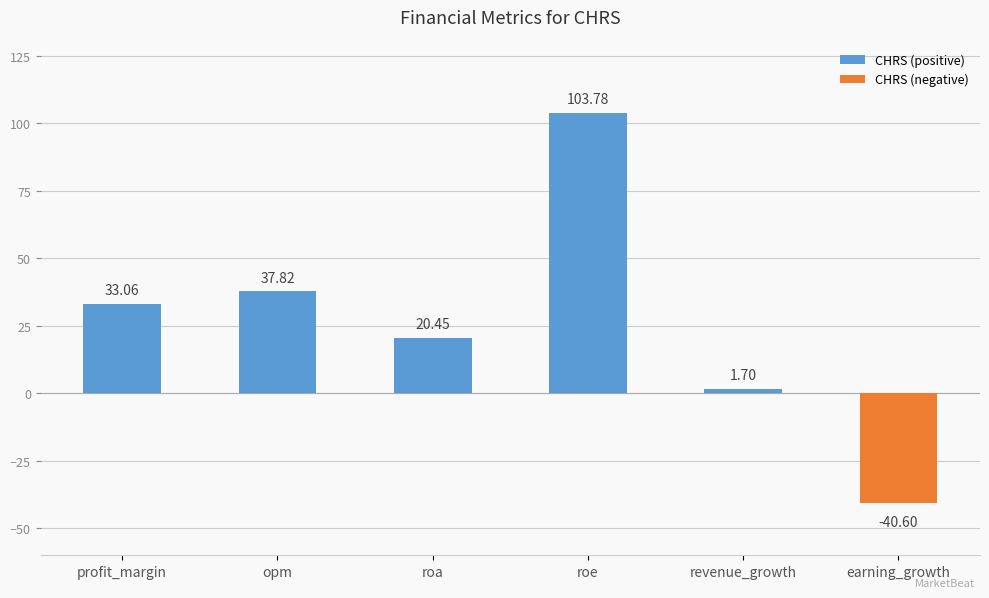

What position from the right is revenue_growth?

2